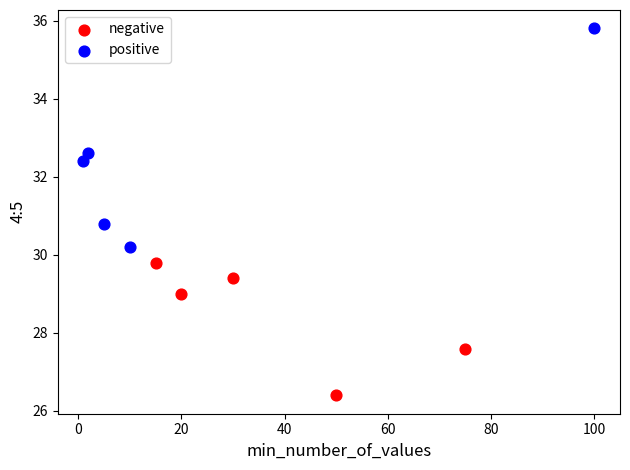

Which series contains the highest Y value?

positive